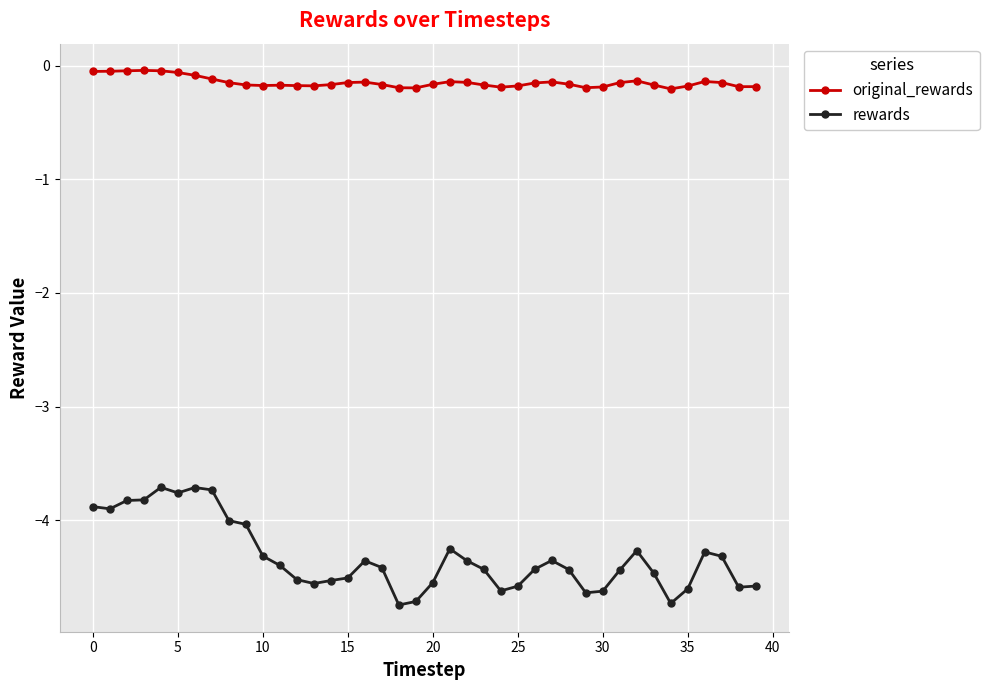

At how many categories does at least one series exceed -3?

40